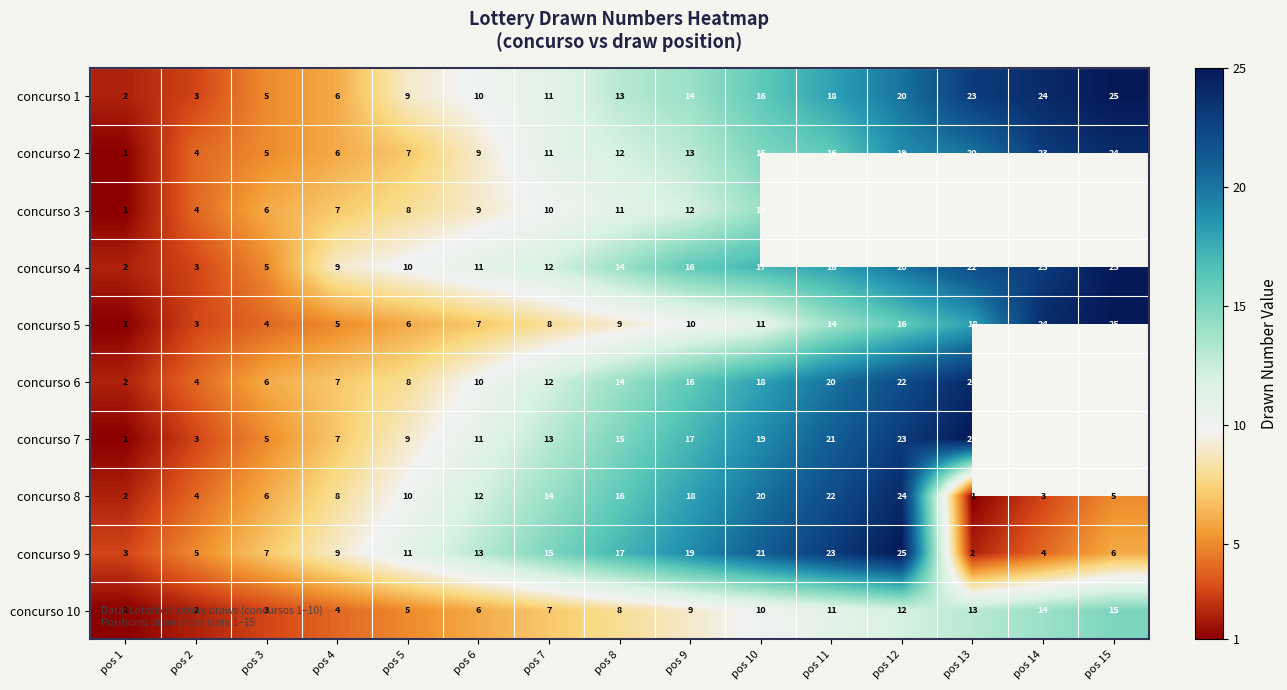

At which label is concurso 9 closest to 13?

pos 6